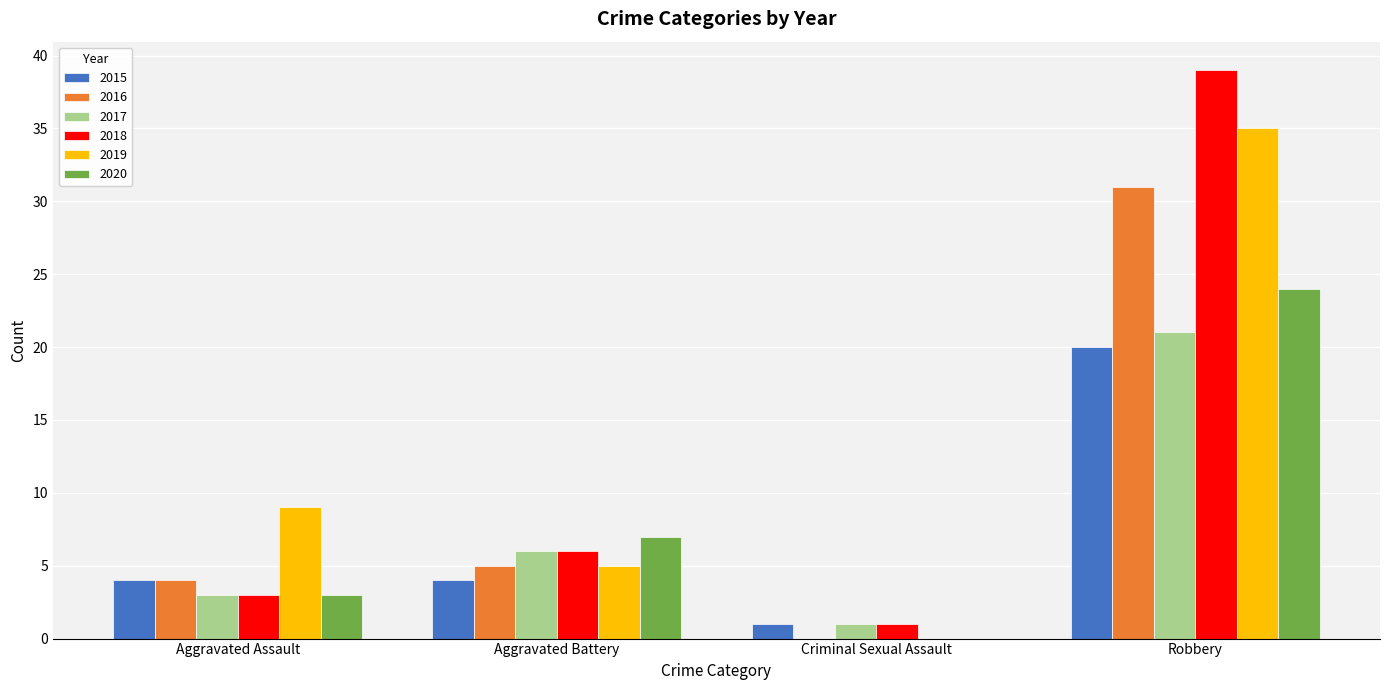

Is the value of 2017 at Criminal Sexual Assault greater than the value of 2015 at Aggravated Battery?

No